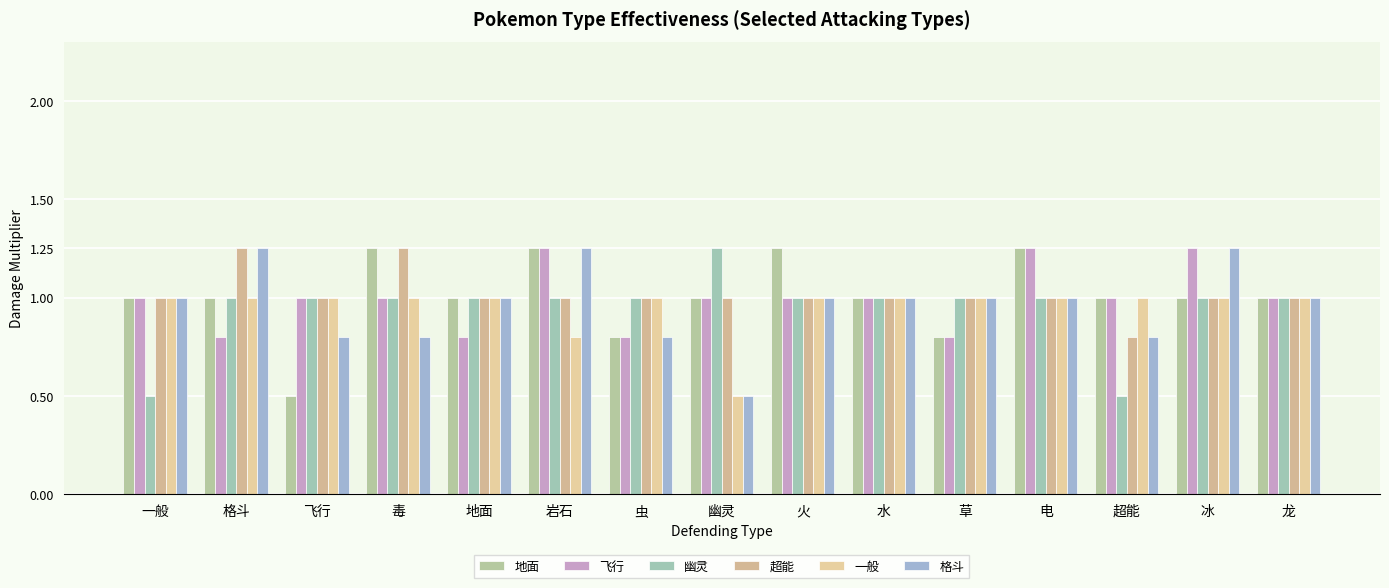

How many bars are there in total?

90